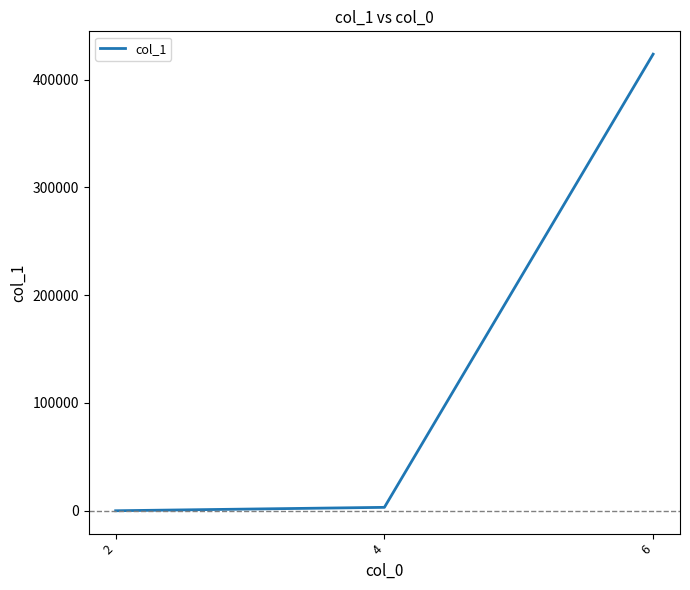

How many lines are shown in the chart?

1